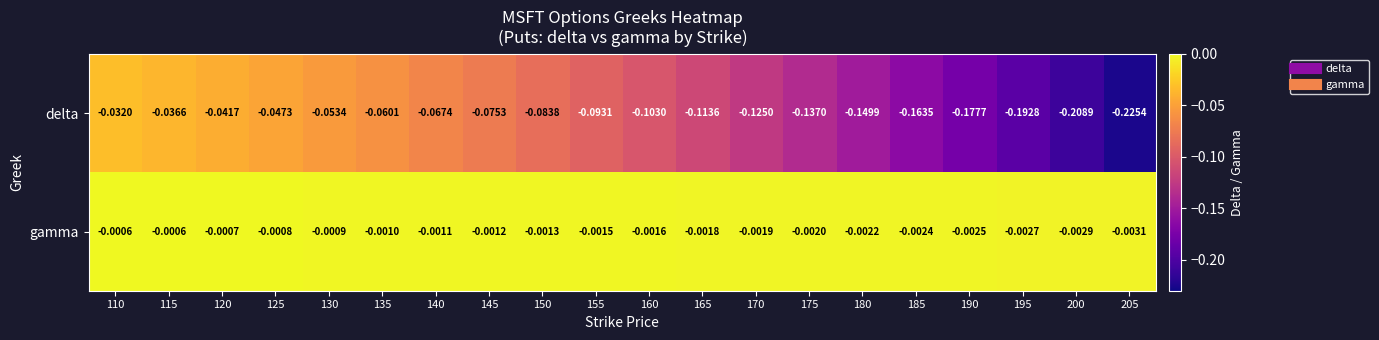

Between 185 and 190, which series saw the biggest shift?

delta